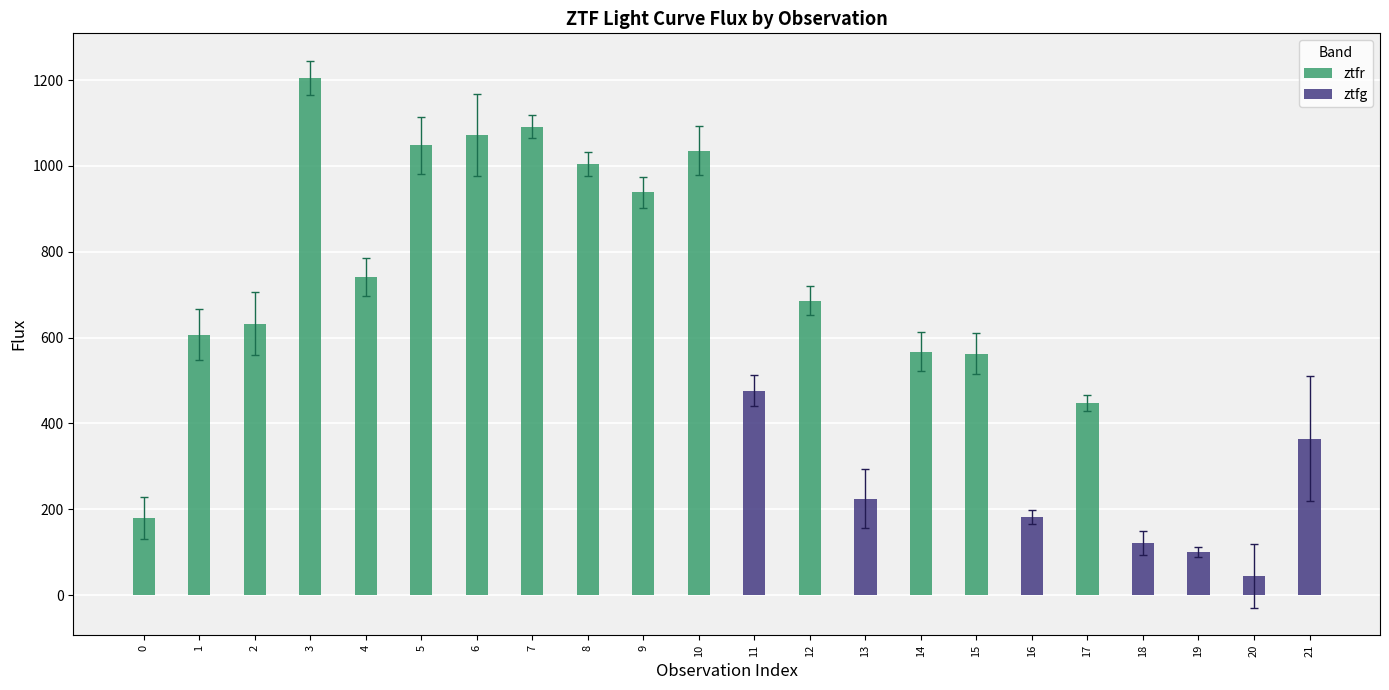

At how many categories does at least one series exceed 428?

15